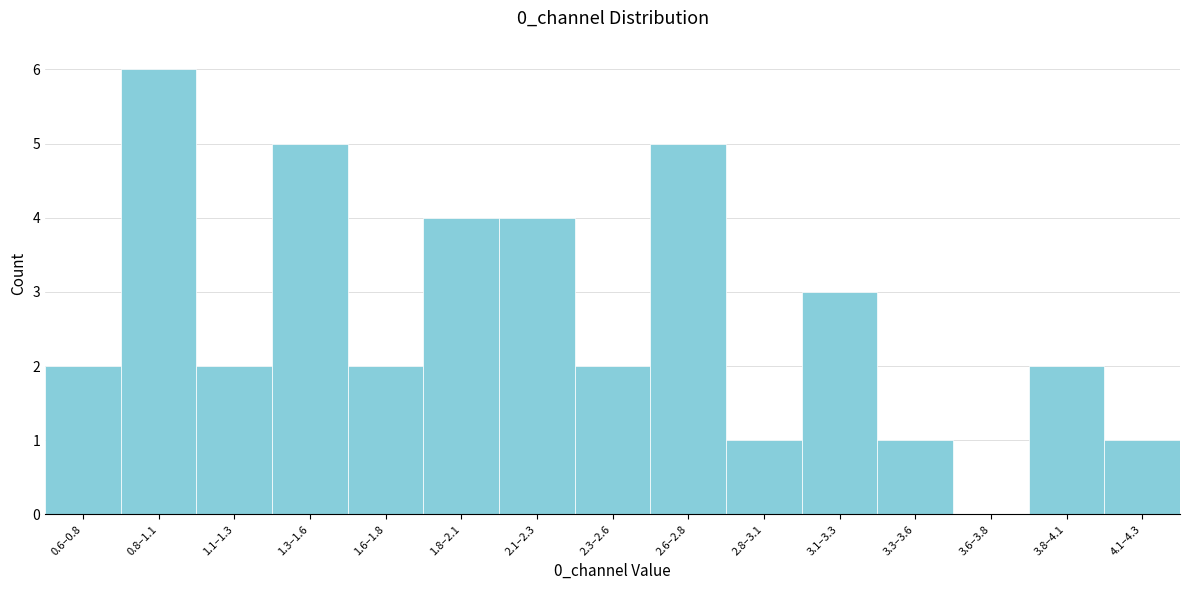

Reading left to right, what are all the values shown in this chart?

0.6–0.8=2	0.8–1.1=6	1.1–1.3=2	1.3–1.6=5	1.6–1.8=2	1.8–2.1=4	2.1–2.3=4	2.3–2.6=2	2.6–2.8=5	2.8–3.1=1	3.1–3.3=3	3.3–3.6=1	3.6–3.8=0	3.8–4.1=2	4.1–4.3=1